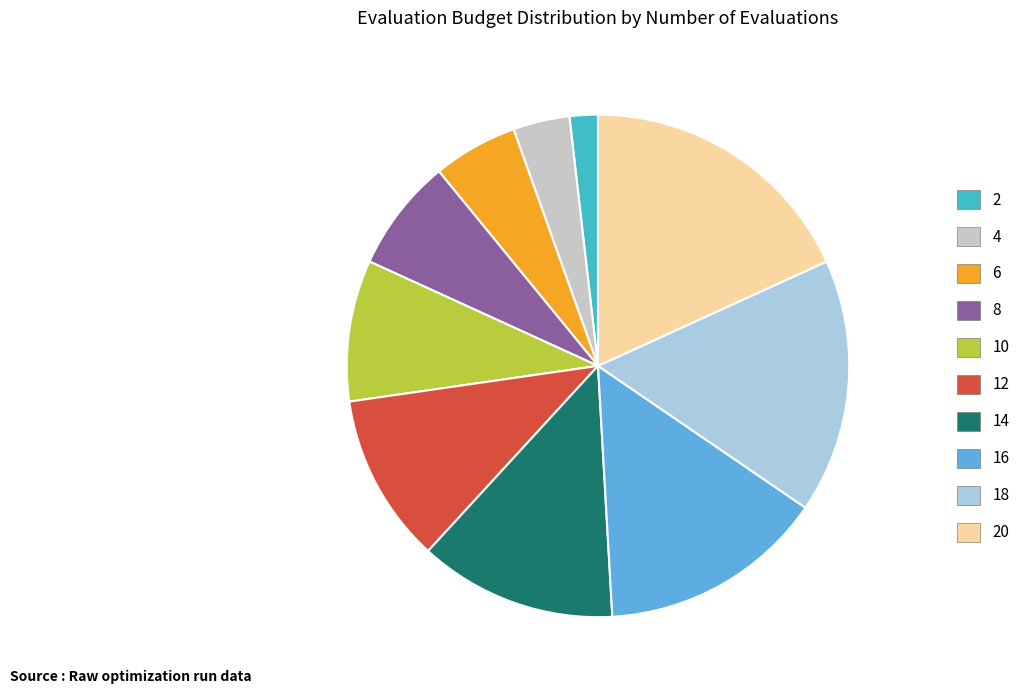

Is there any slice that represents more than half of the pie?

No